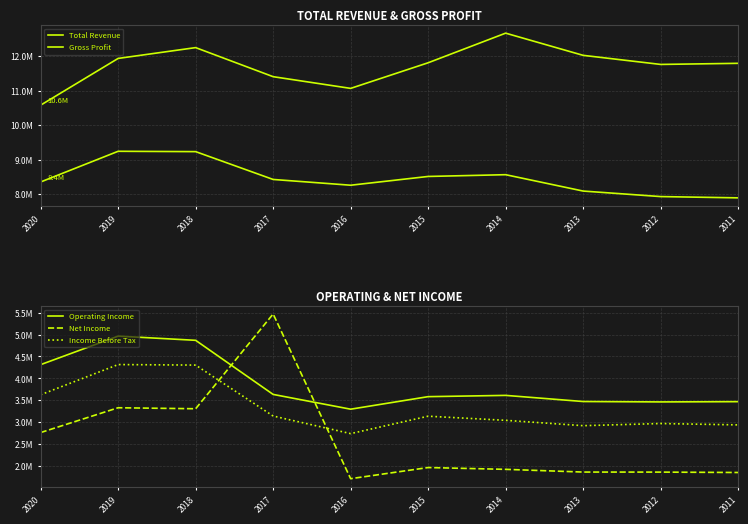

Rank the series by their maximum value, from highest to lowest.

Total Revenue, Gross Profit, Net Income, Operating Income, Income Before Tax